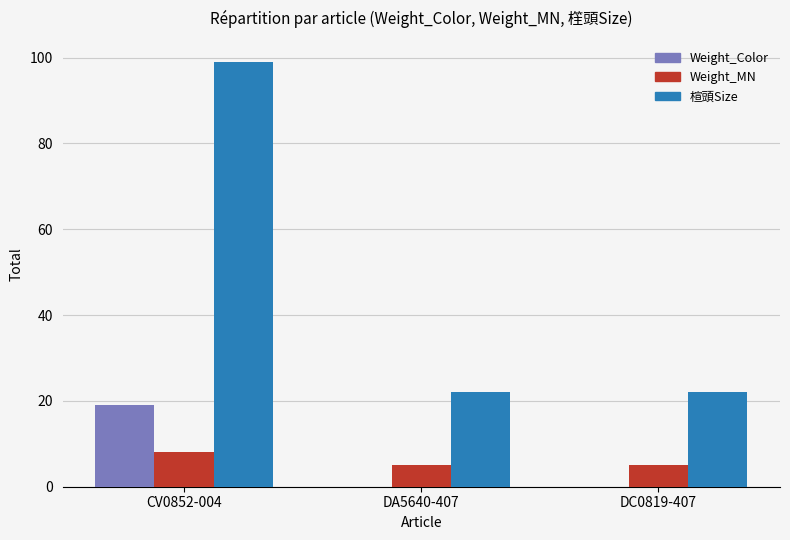

What is the sum of the Weight_Color values at CV0852-004 and DA5640-407?

19